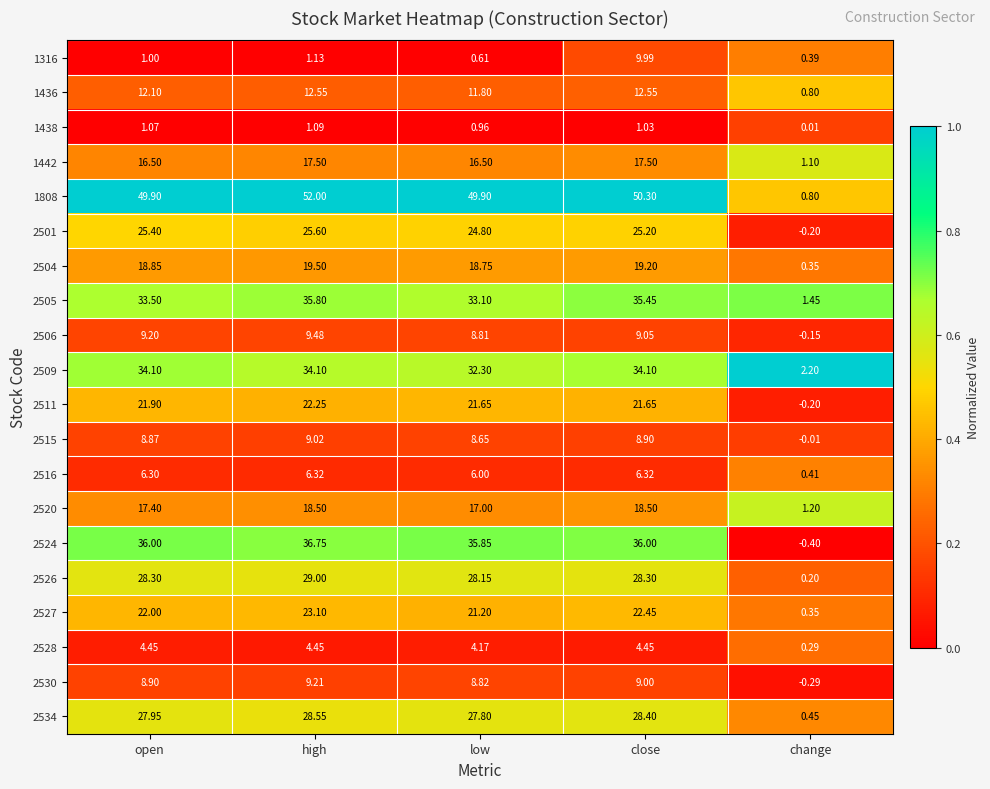

At close, list the series in order from smallest to largest.

1438, 2528, 2516, 2515, 2530, 2506, 1316, 1436, 1442, 2520, 2504, 2511, 2527, 2501, 2526, 2534, 2509, 2505, 2524, 1808